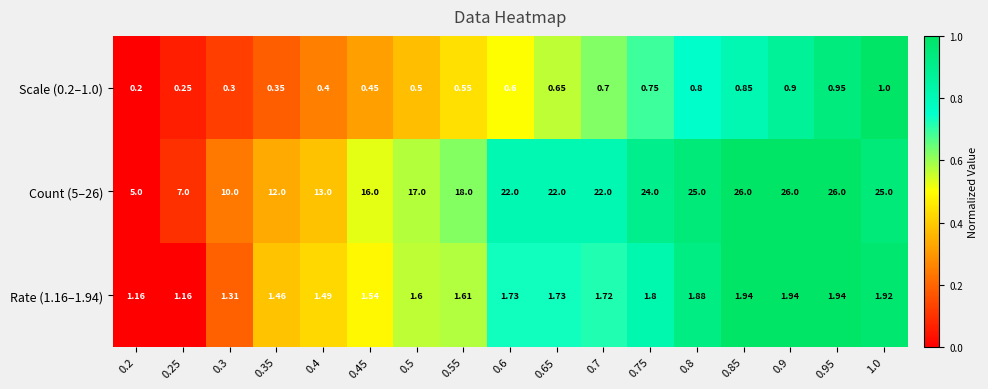

At how many categories does at least one series exceed 0?

17